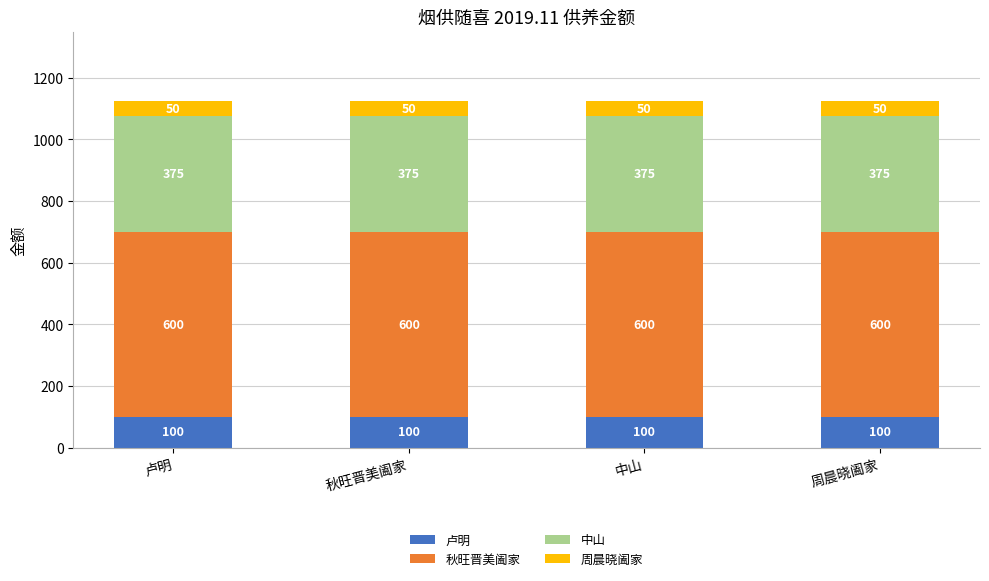

What is the maximum value for 卢明?

100